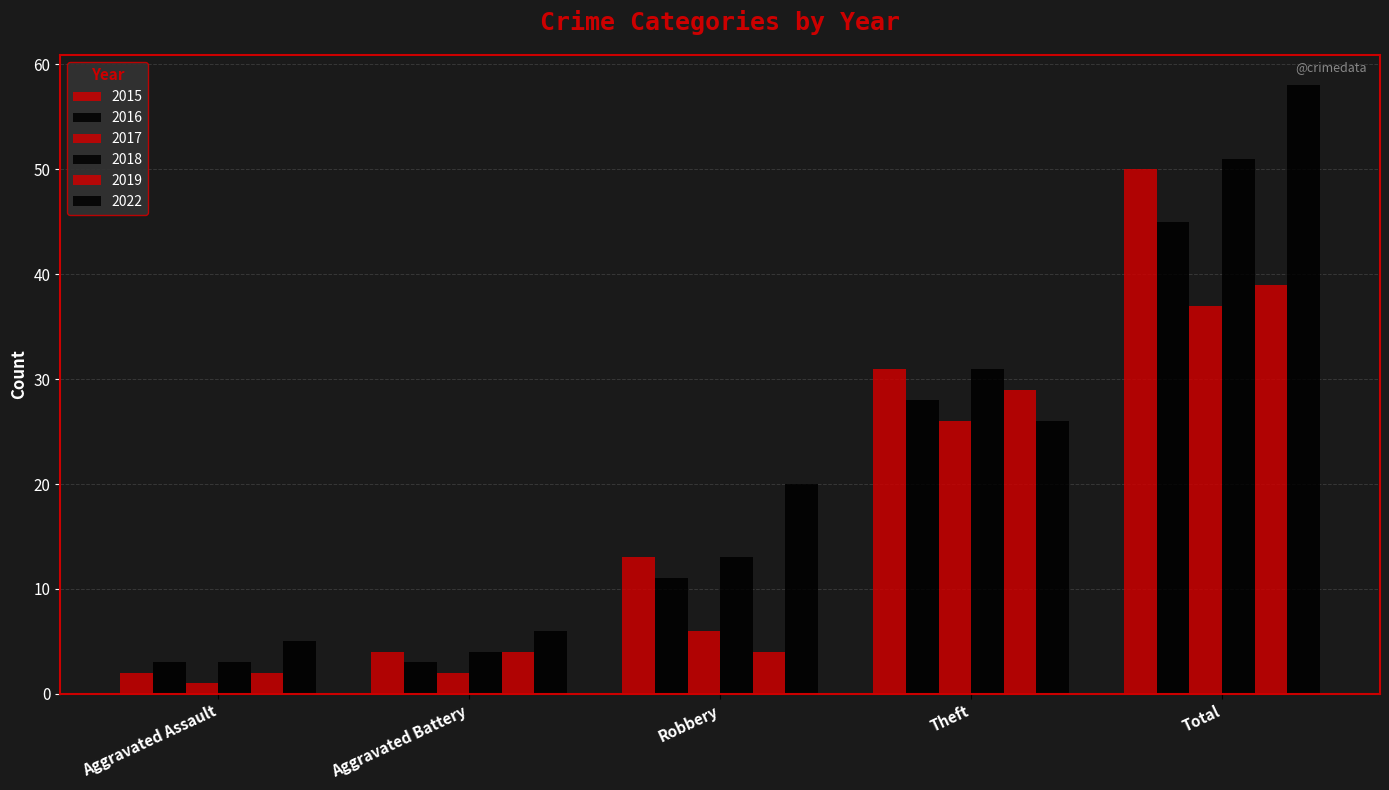

How many bars are there in each group?

6